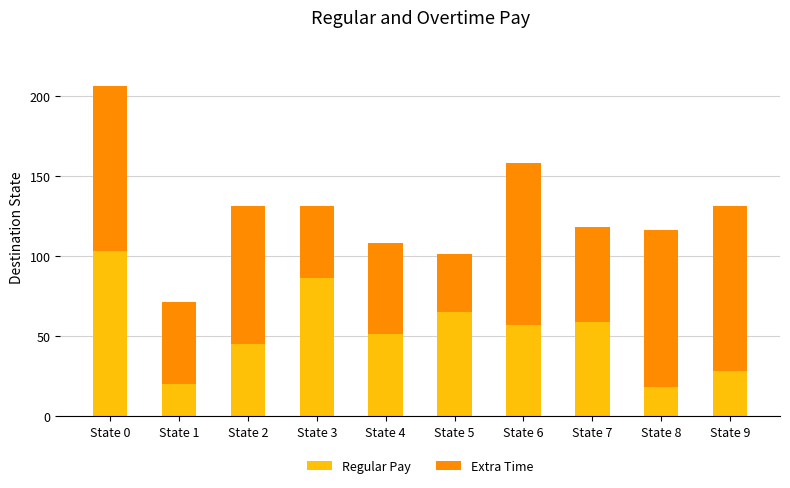

What is the difference between the maximum and minimum values in the Regular Pay series?

85